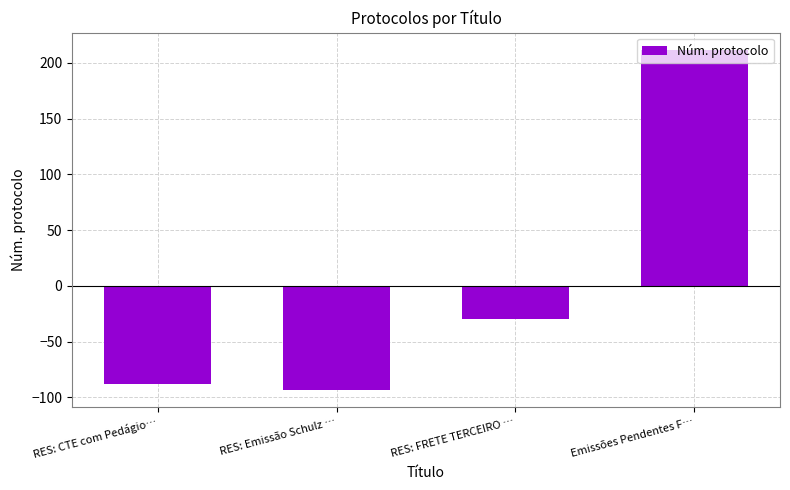

How many data points are less than -30?

3